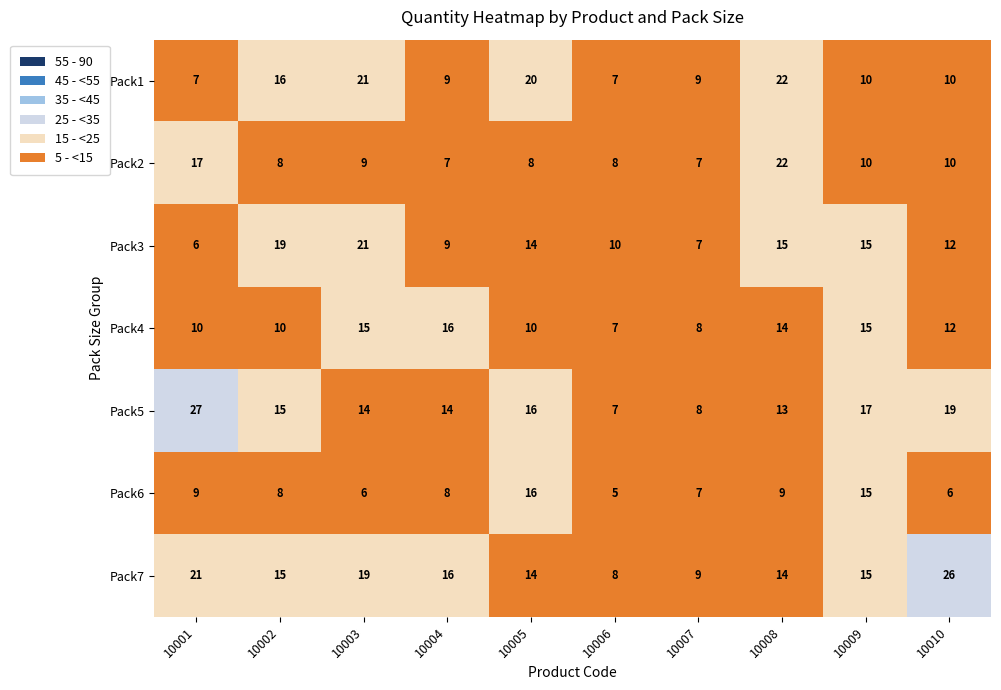

What is the difference between the maximum and minimum values in the Pack1 series?

15